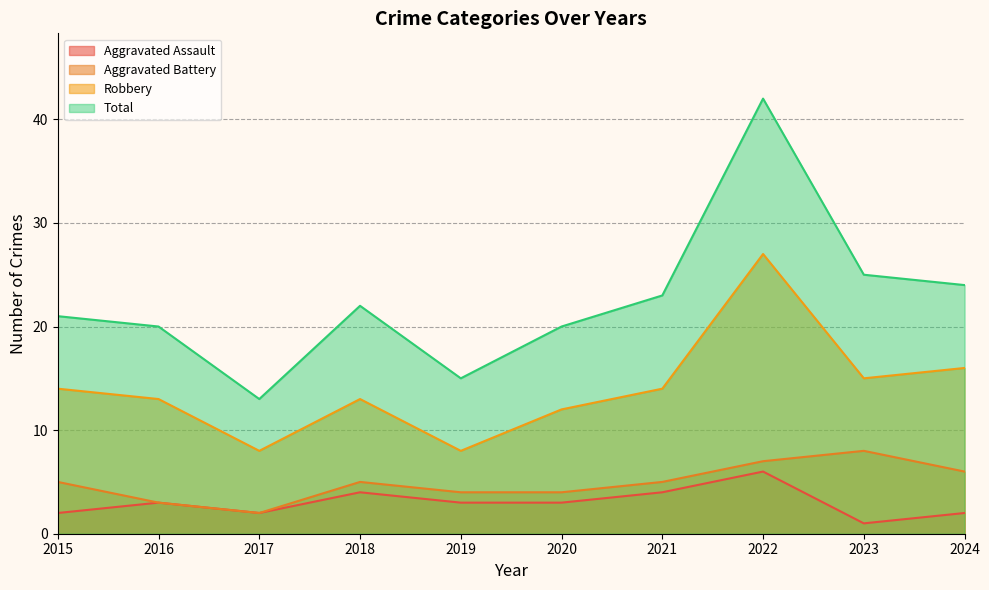

At which label does Aggravated Assault first exceed 3?

2018